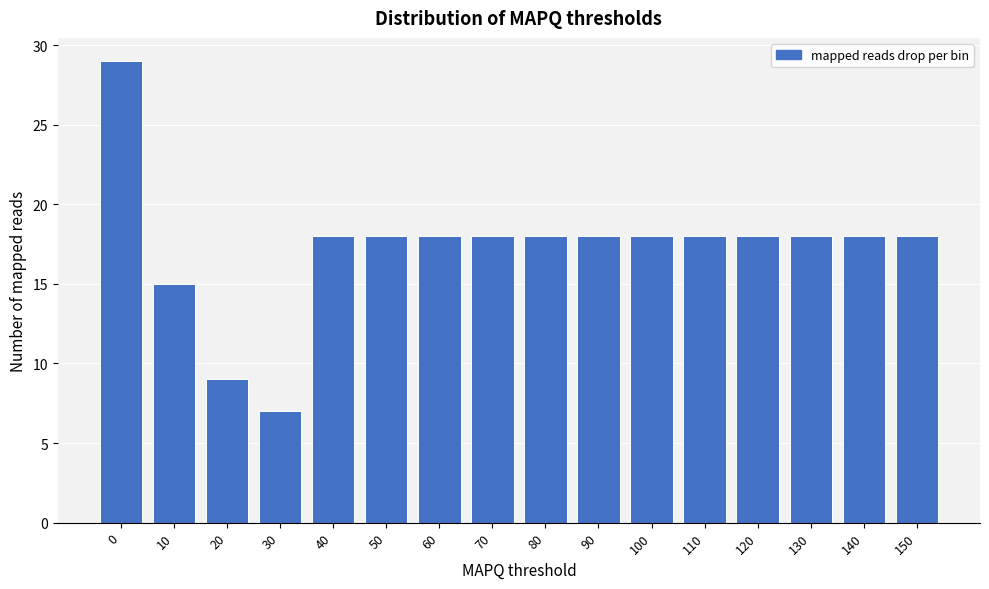

Reading right to left, list all the values displayed in this chart.

18	18	18	18	18	18	18	18	18	18	18	18	7	9	15	29